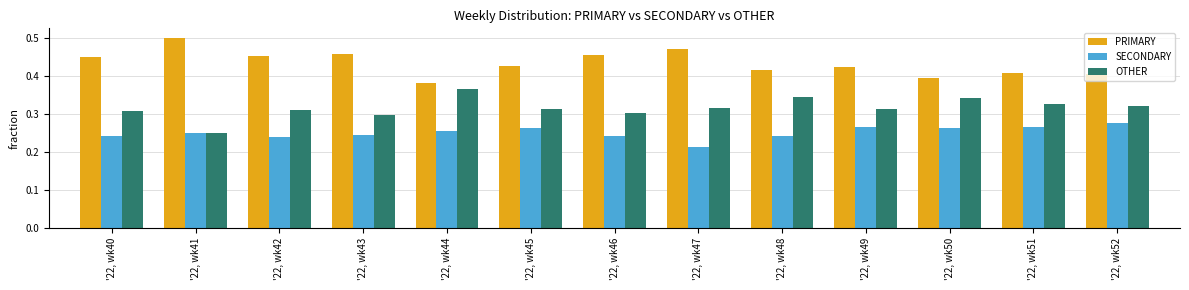

Which category has the lowest value across all series?

'22, wk47